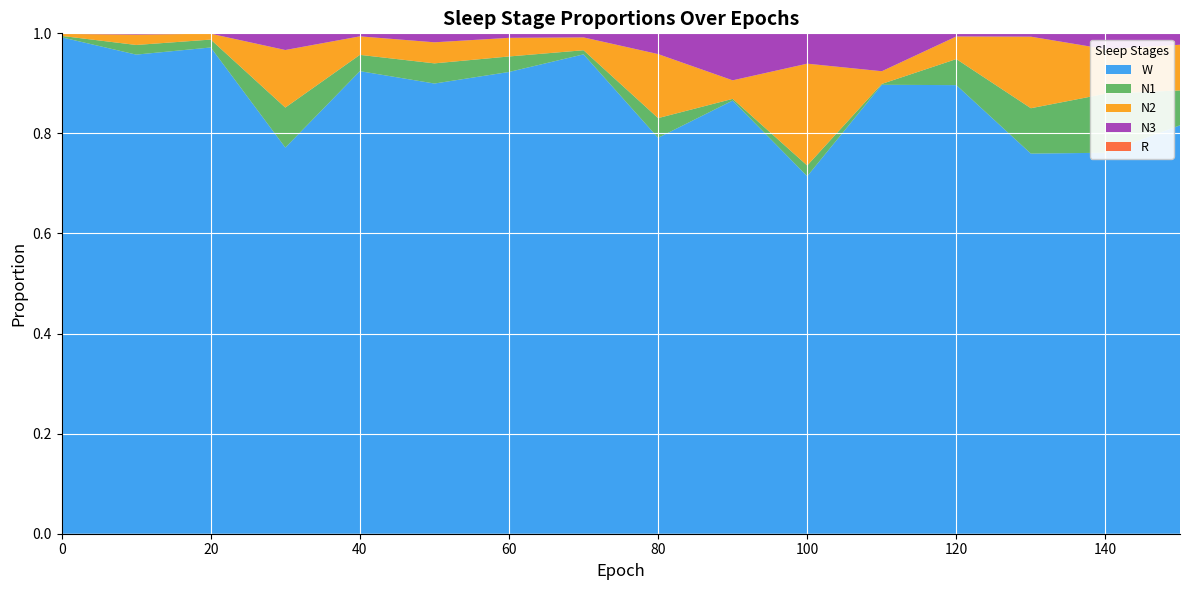

Reading right to left, extract all data points from this chart.

N1: 150=0.1	140=0.1	130=0.1	120=0.1	110=0.0	100=0.0	90=0.0	80=0.0	70=0.0	60=0.0	50=0.0	40=0.0	30=0.1	20=0.0	10=0.0	0=0.0
N2: 150=0.1	140=0.1	130=0.1	120=0.0	110=0.0	100=0.2	90=0.0	80=0.1	70=0.0	60=0.0	50=0.0	40=0.0	30=0.1	20=0.0	10=0.0	0=0.0
N3: 150=0.0	140=0.0	130=0.0	120=0.0	110=0.1	100=0.1	90=0.1	80=0.0	70=0.0	60=0.0	50=0.0	40=0.0	30=0.0	20=0.0	10=0.0	0=0.0
R: 150=0.0	140=0.0	130=0.0	120=0.0	110=0.0	100=0.0	90=0.0	80=0.0	70=0.0	60=0.0	50=0.0	40=0.0	30=0.0	20=0.0	10=0.0	0=0.0
W: 150=0.8	140=0.8	130=0.8	120=0.9	110=0.9	100=0.7	90=0.9	80=0.8	70=1.0	60=0.9	50=0.9	40=0.9	30=0.8	20=1.0	10=1.0	0=1.0